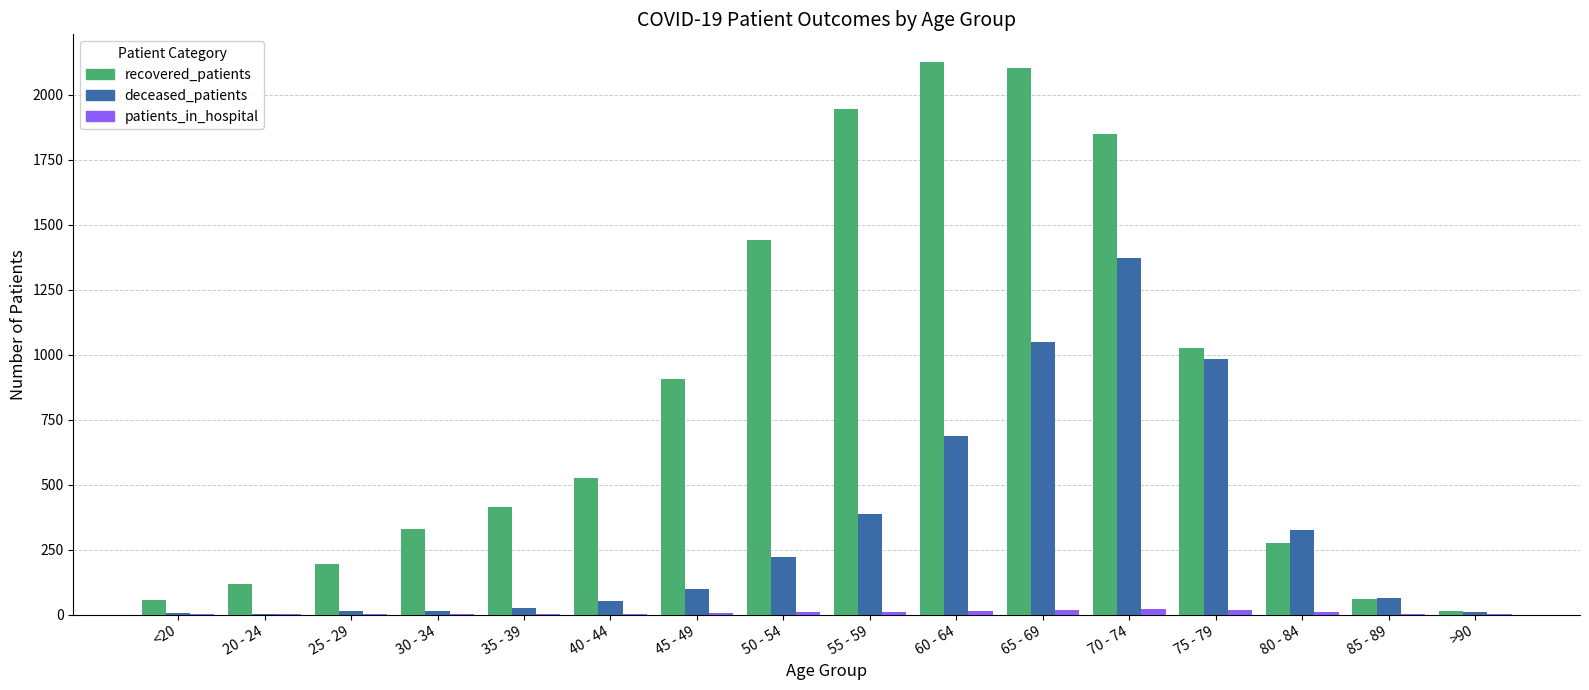

At which category is the sum across all series the highest?

70 - 74